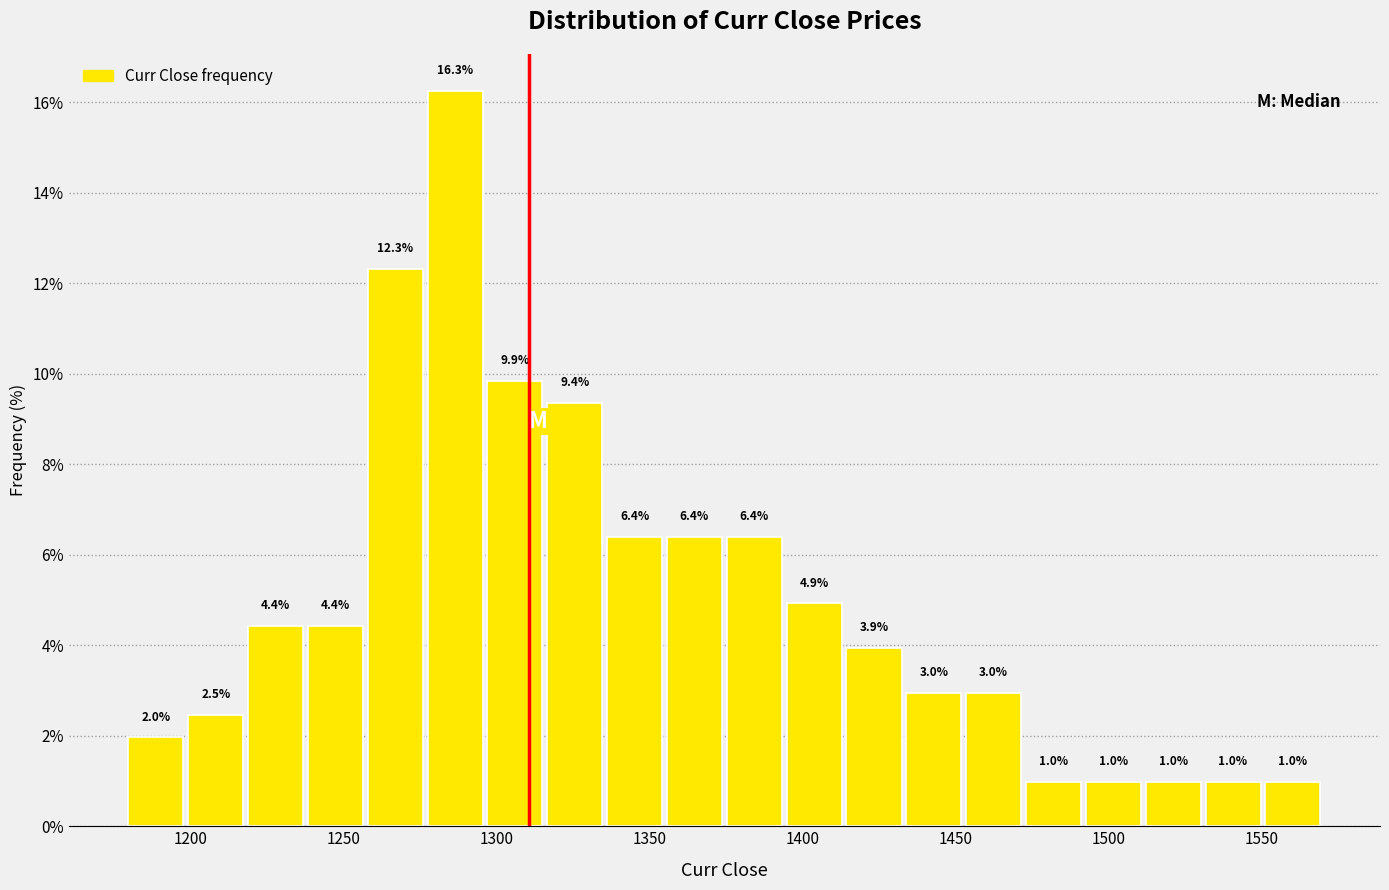

Read against the x-axis, roughly where is the centre of the tallest bar?

1285